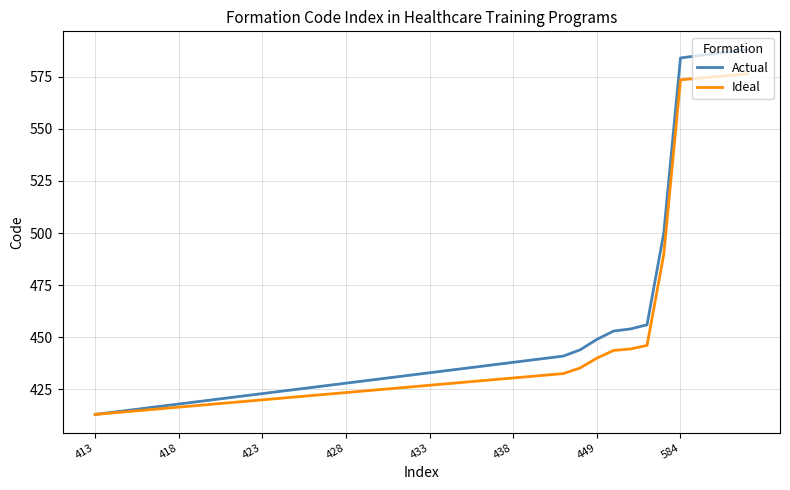

Which series has the largest range (max minus min)?

Actual